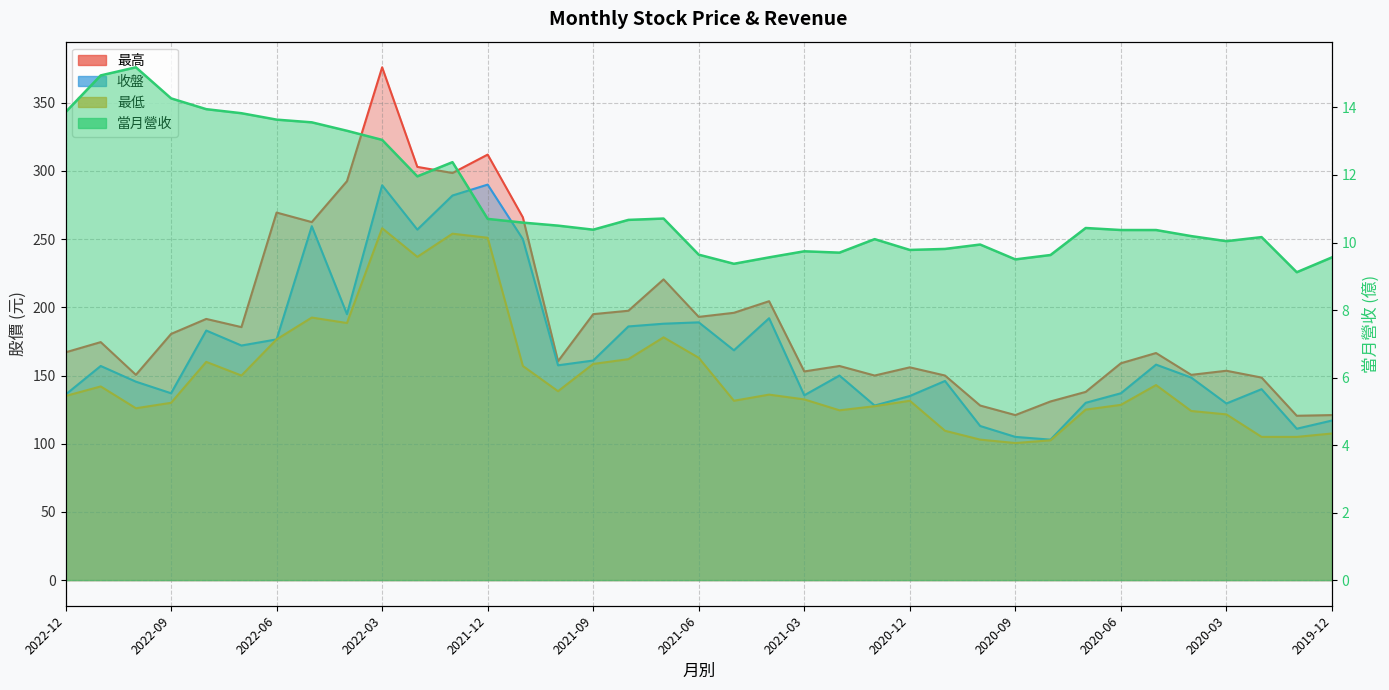

What is the label of the 26th point from the right?

2022-01